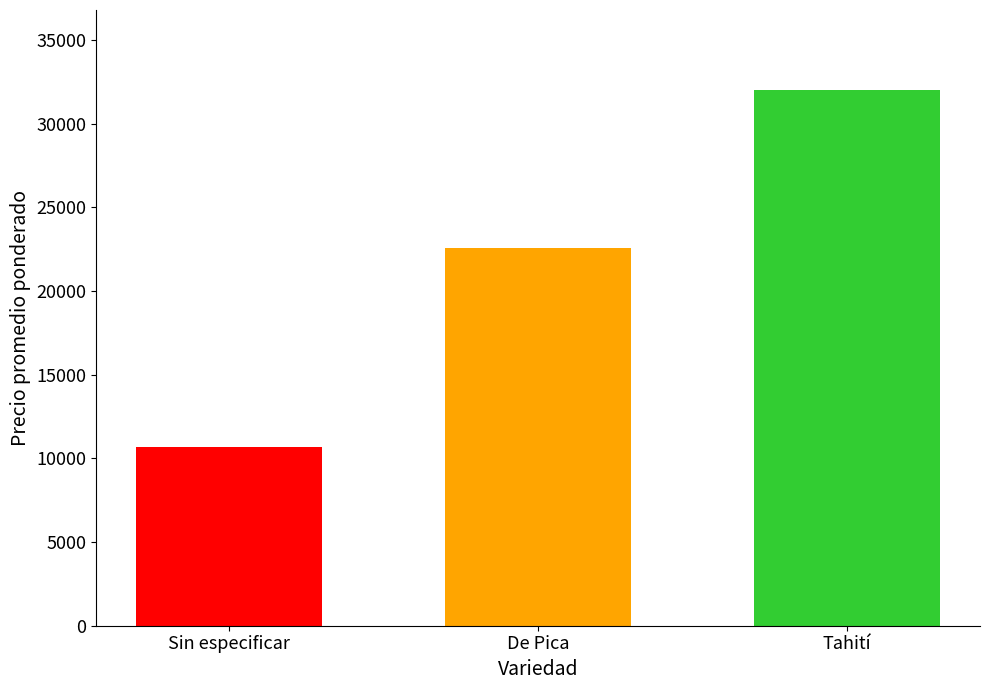

What is the minimum value shown in the chart?

10654